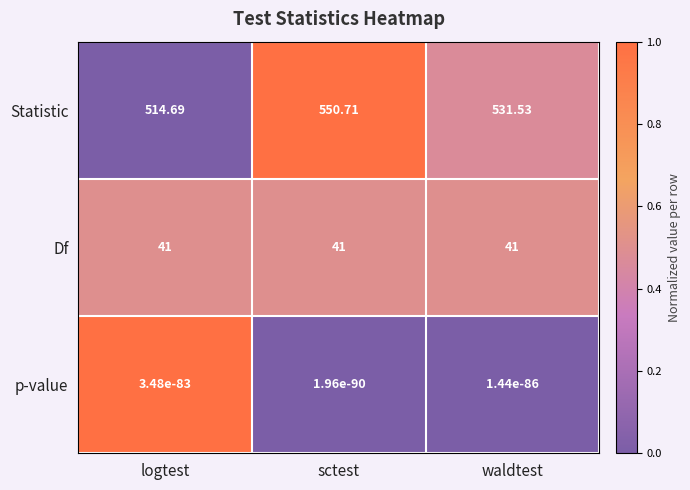

Rank the series at waldtest from lowest to highest value.

p-value, Df, Statistic